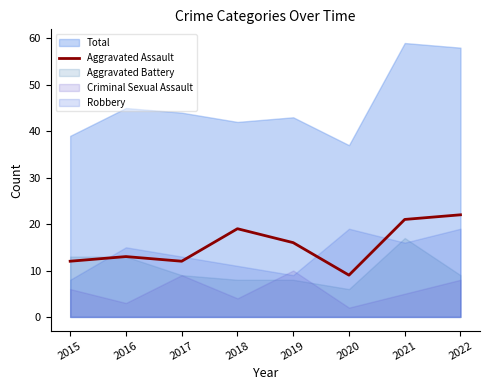

At which category does the data reach its first local peak?

2016